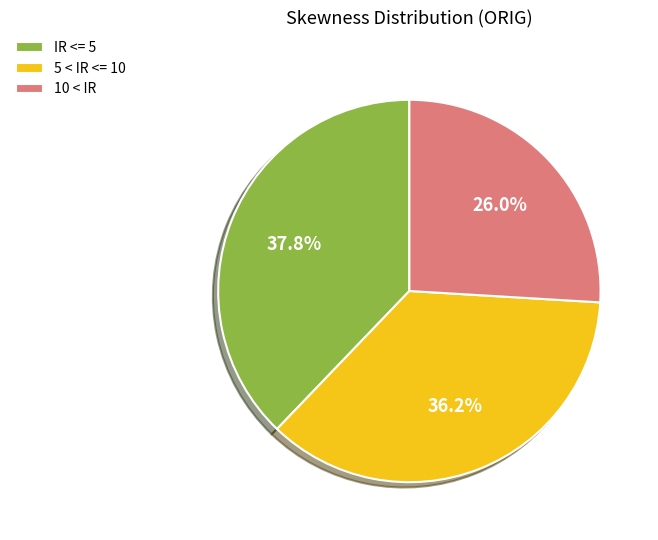

To the nearest percent, what percentage of the pie is 10 < IR?

26%